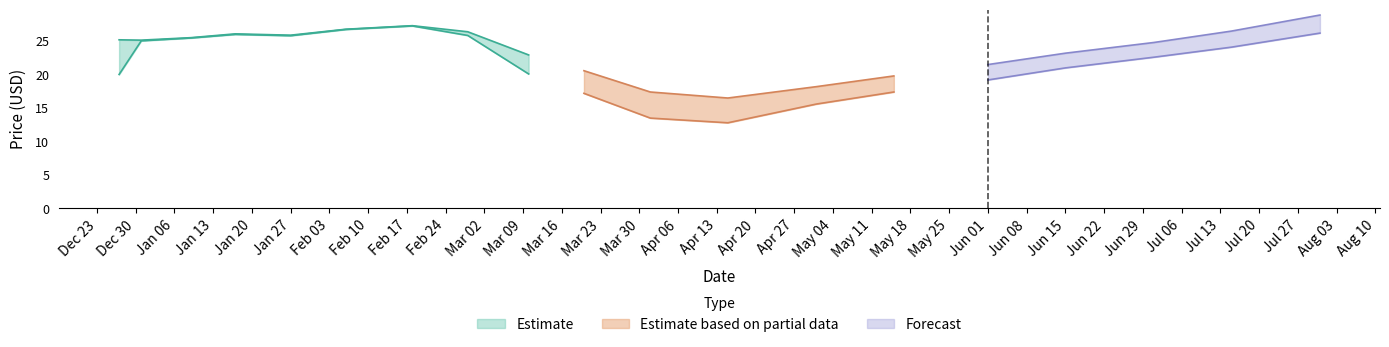

At which label does Low reach its minimum?

2020-04-15